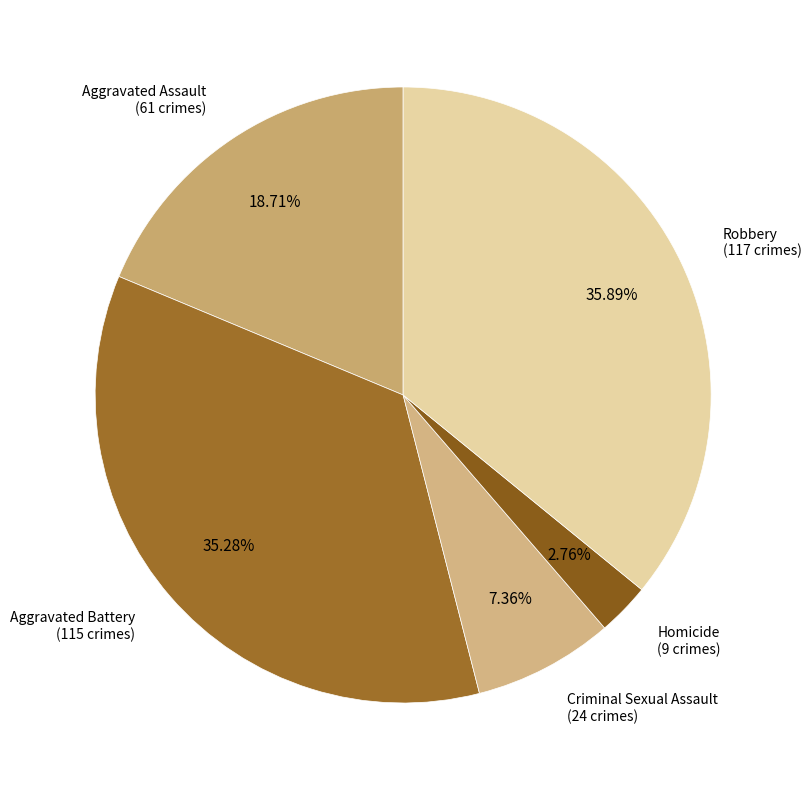

Count the number of slices in the pie.

5